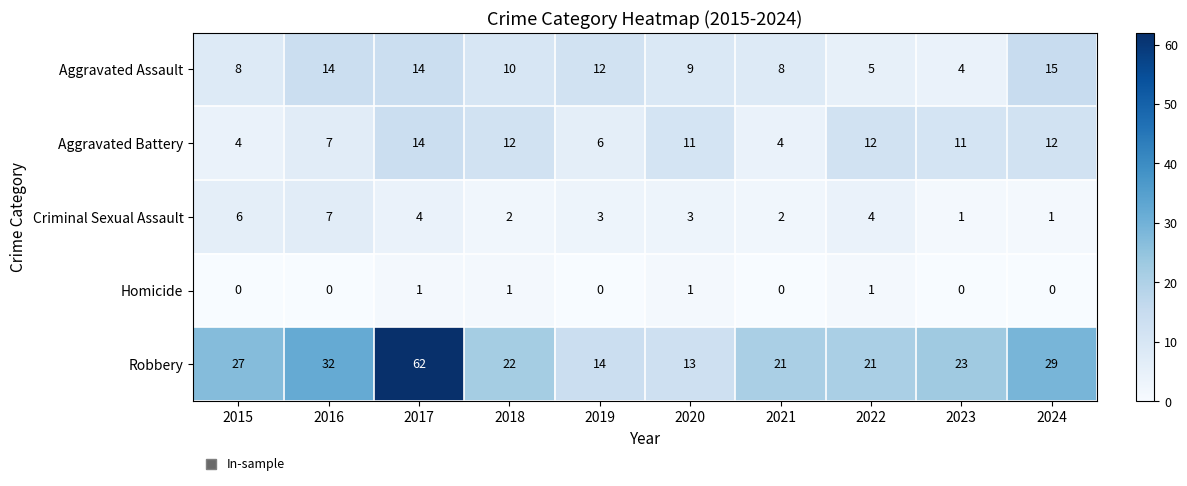

List the series in order of their peak value, lowest first.

Homicide, Criminal Sexual Assault, Aggravated Battery, Aggravated Assault, Robbery